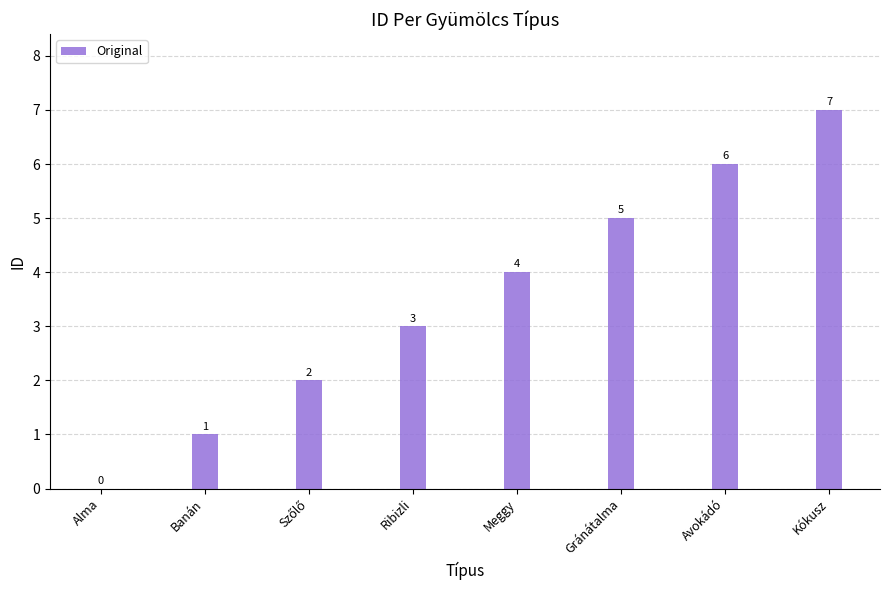

At which label is the value closest to 3?

Ribizli